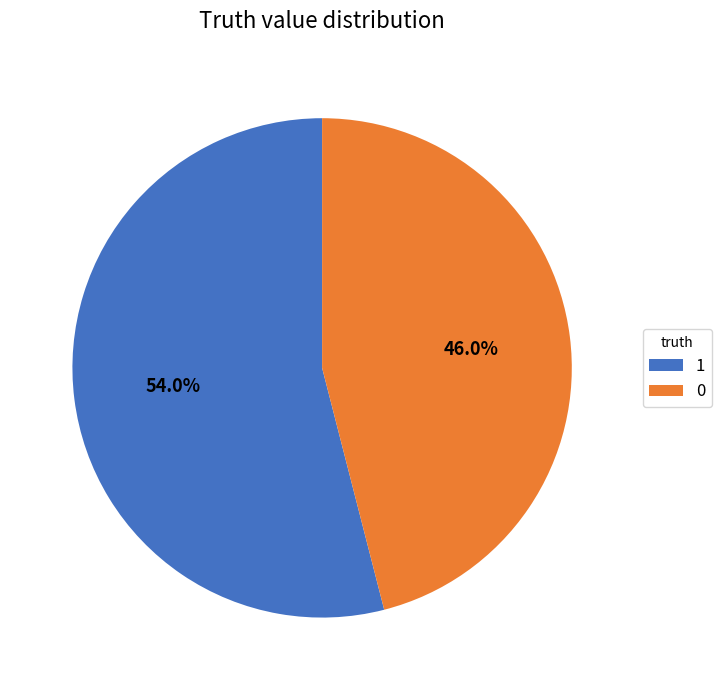

The 0 slice represents 46% of the pie. True or false?

True